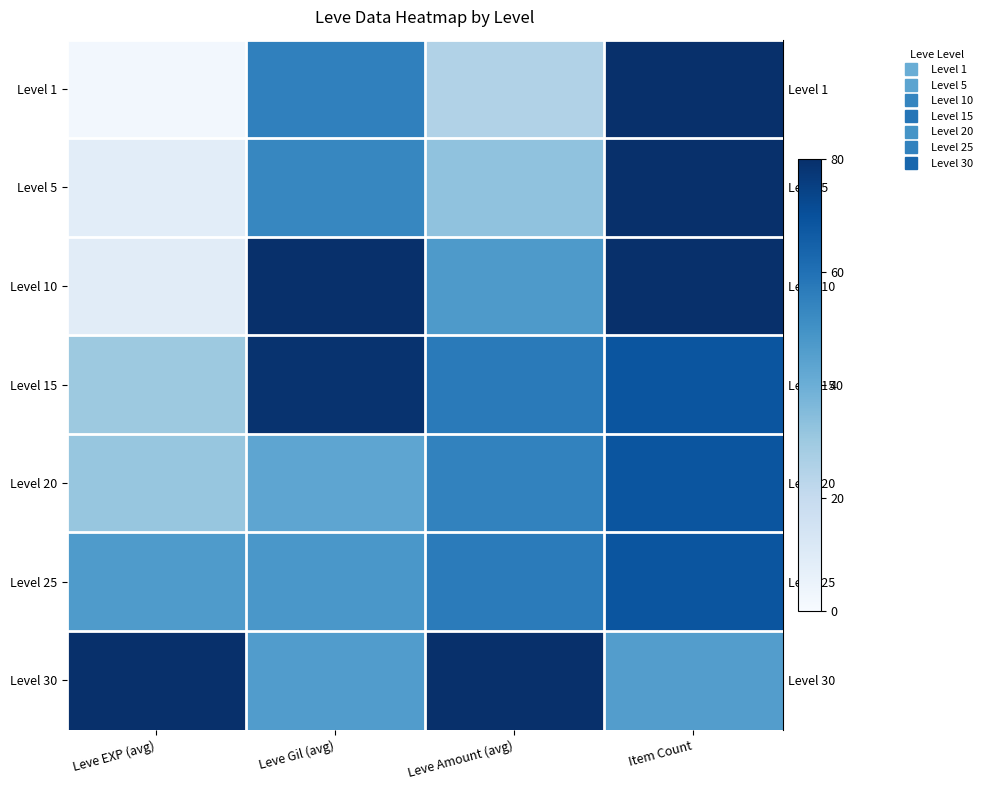

Which has a higher value, Leve Amount (avg) or Leve Gil (avg)?

Leve Gil (avg)